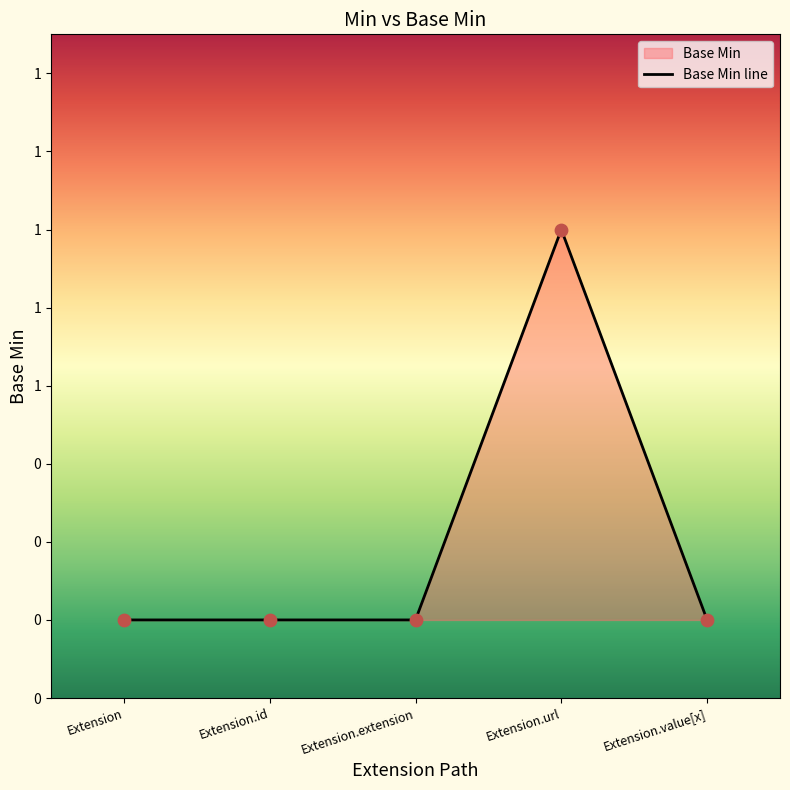

What is the change in value from Extension.url to Extension.value[x]?

-1